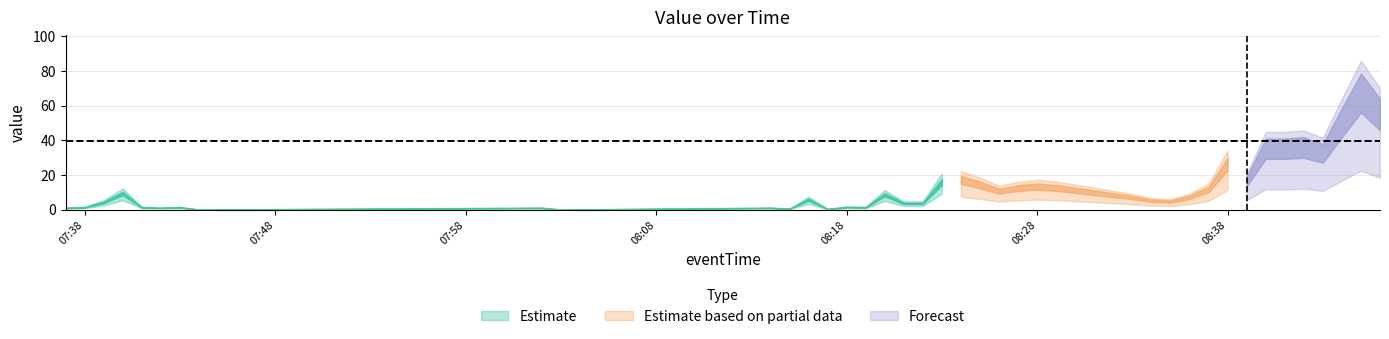

What is the maximum value shown in the chart?

74.8